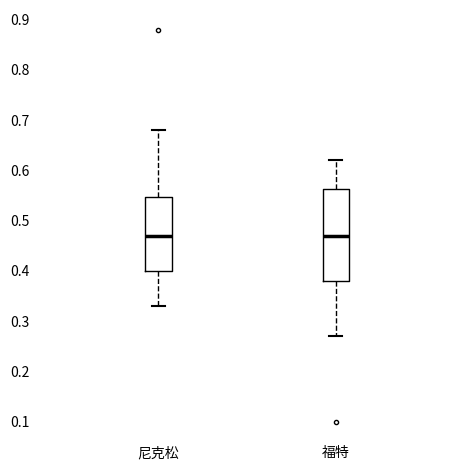

Reading left to right, transcribe this box plot: for each box, give where its median line is, the range the box spans, and where its two whiskers end, as read against the y-axis. The values are not printed on the chart, so give them approximately, as read against the axis.

尼克松: median 0.47, box 0.40 to 0.55, whiskers 0.33 to 0.68
福特: median 0.47, box 0.38 to 0.56, whiskers 0.27 to 0.62